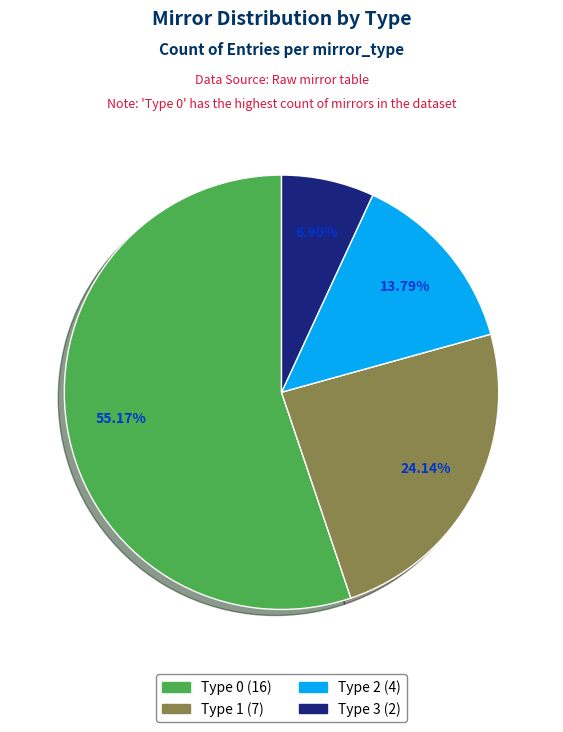

To the nearest percent, what is the combined percentage of Type 1 and Type 3?

31%